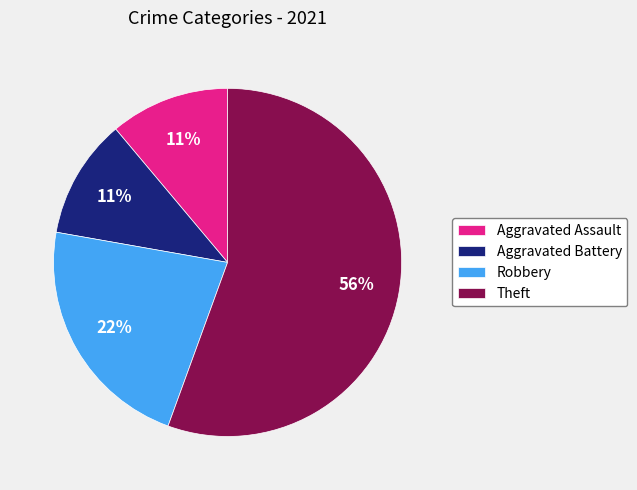

Is it true that Aggravated Assault is 11% of the pie?

True